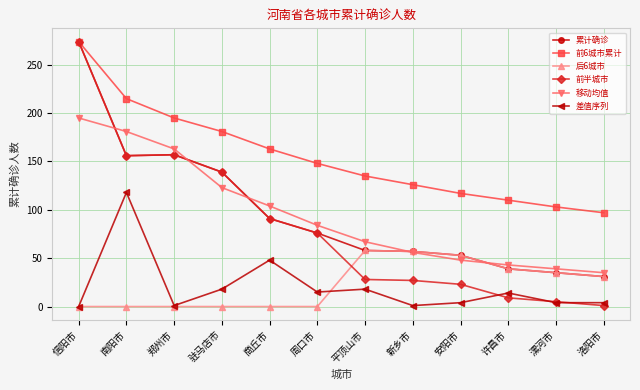

What is the difference between the highest and lowest values at 许昌市?

101